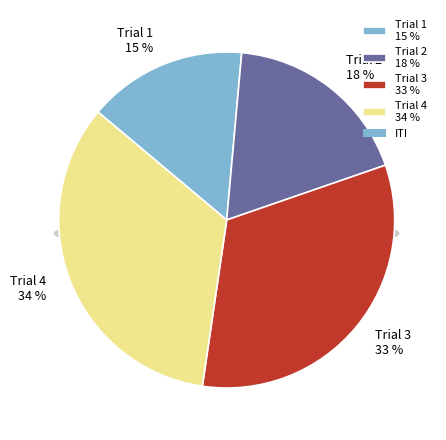

What is the smallest slice in the pie chart?

Trial 1